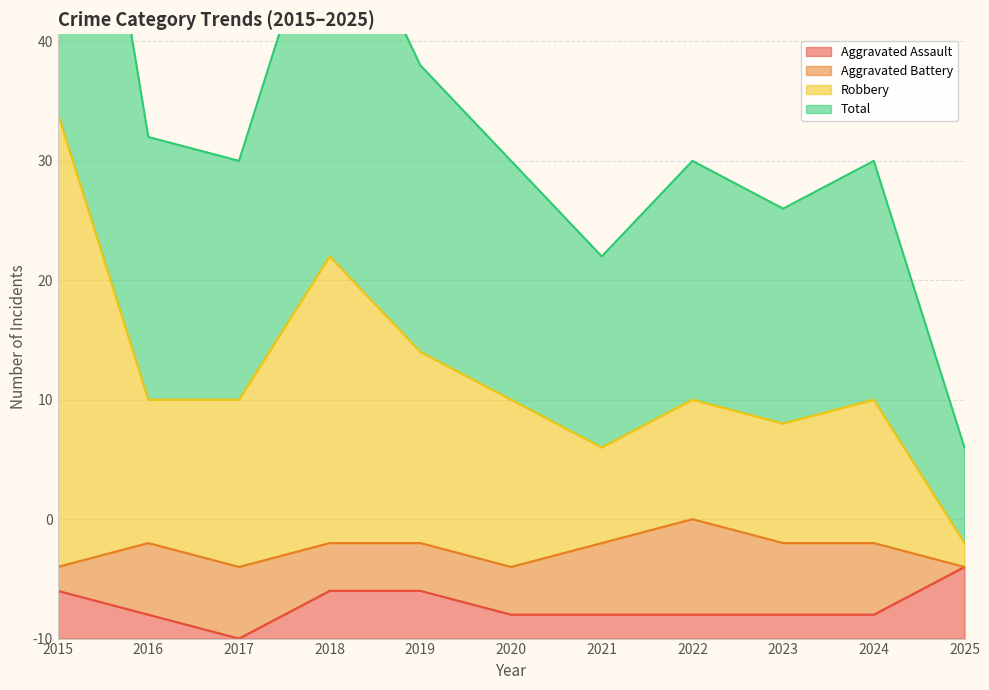

Which has a higher value, 2021 or 2020?

2021